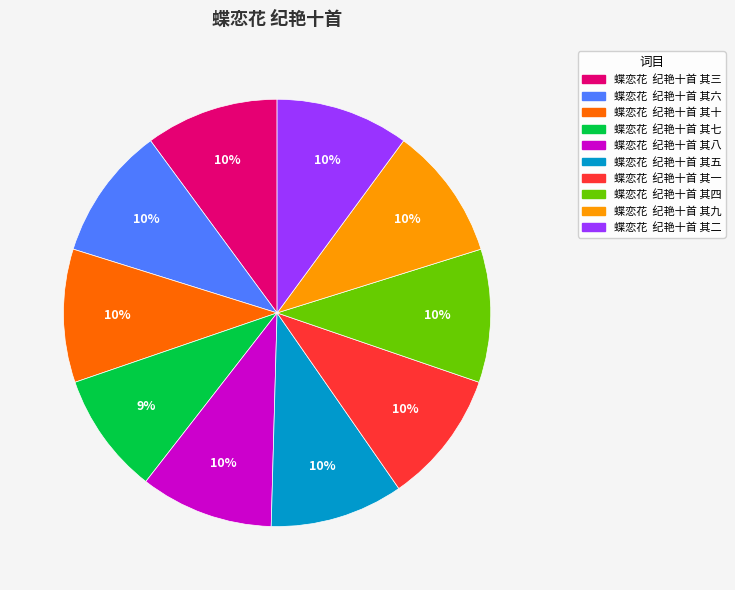

True or false: 蝶恋花 纪艳十首 其七 accounts for 20% of the total.

False